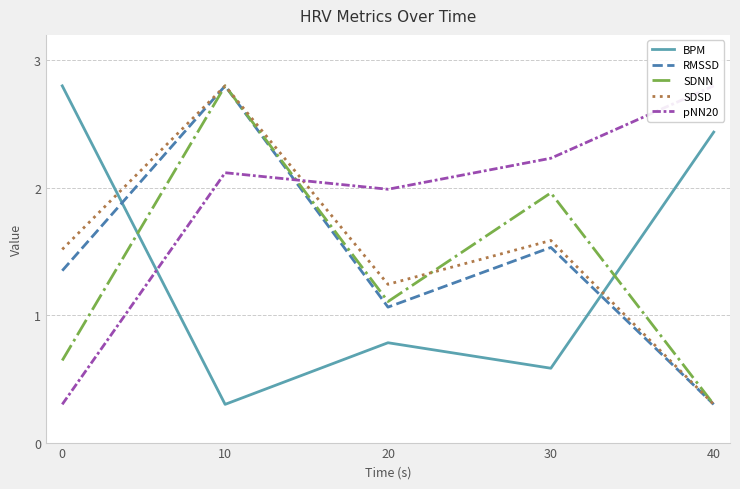

How many lines are shown in the chart?

5